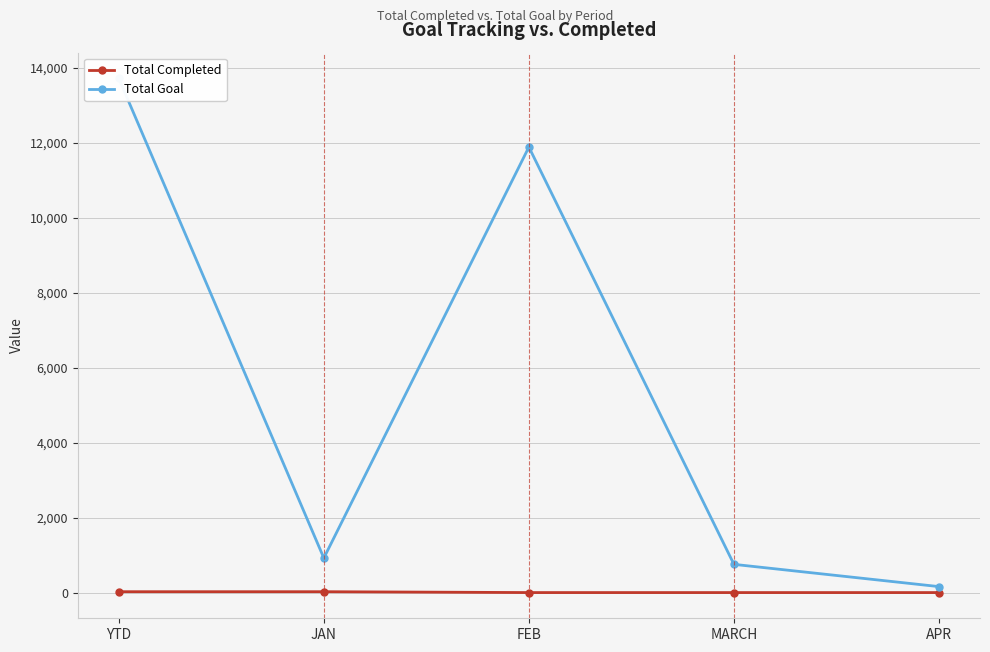

True or false: Total Goal and Total Completed cross at least once.

False